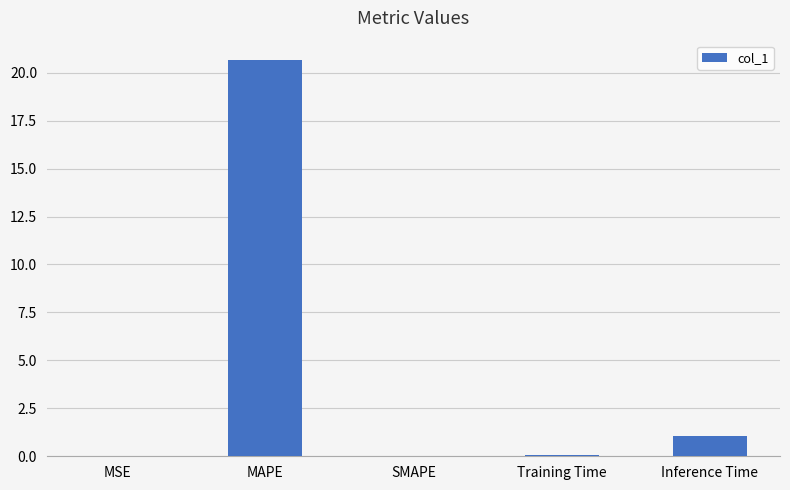

What is the greatest value displayed?

20.6